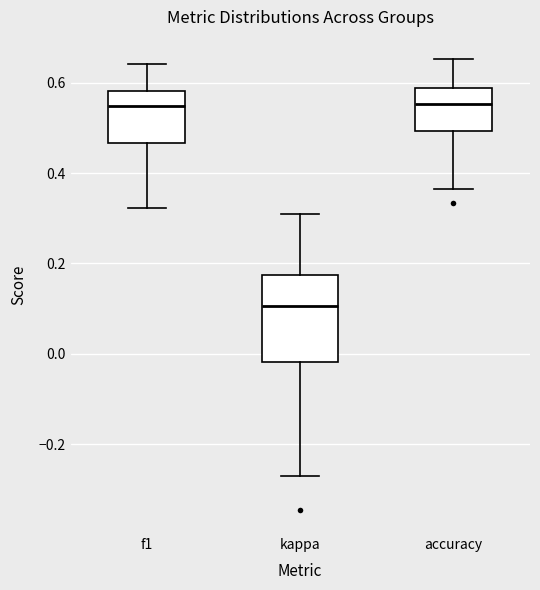

Reading left to right, read every box against the y-axis: the position of its median line, the range the box covers, and the ends of its whiskers. The values are not printed on the chart, so give them approximately, as read against the axis.

f1: median 0.54, box 0.46 to 0.58, whiskers 0.32 to 0.64
kappa: median 0.10, box -0.02 to 0.18, whiskers -0.28 to 0.30
accuracy: median 0.56, box 0.50 to 0.58, whiskers 0.36 to 0.66